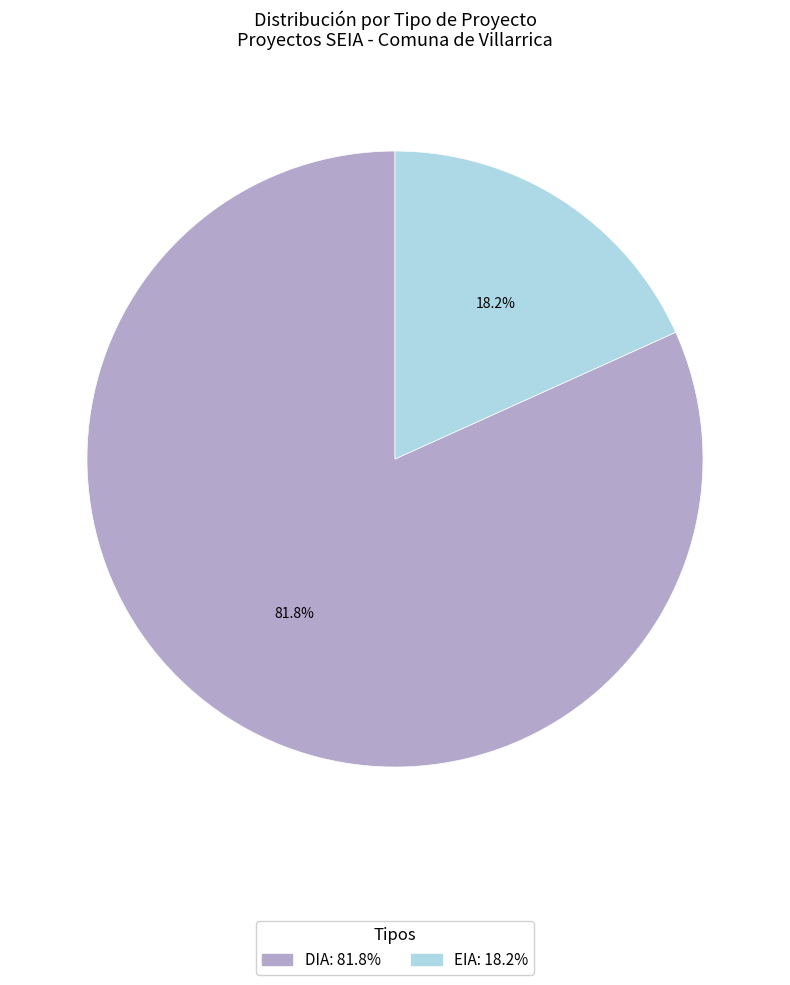

To the nearest percent, what is the difference between the largest and smallest slice percentages?

64%